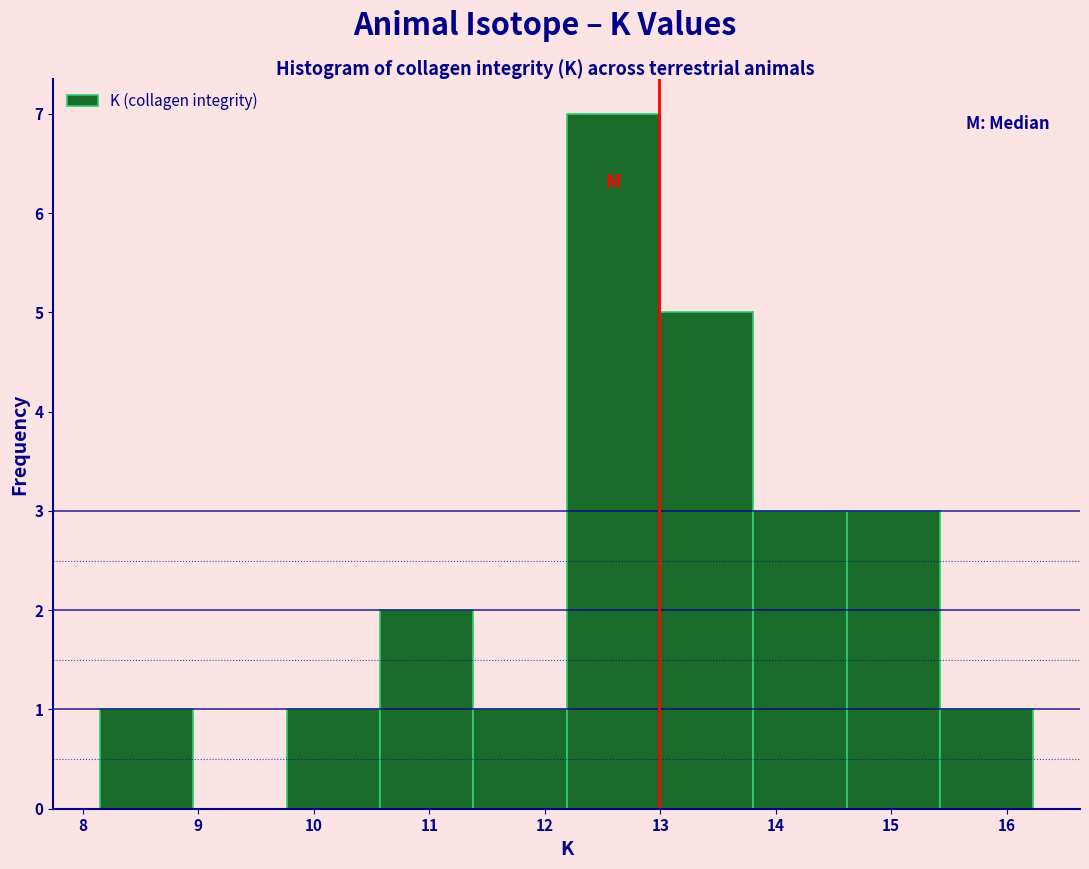

Over which range of the x-axis is the bar tallest?

12.2 to 13.0